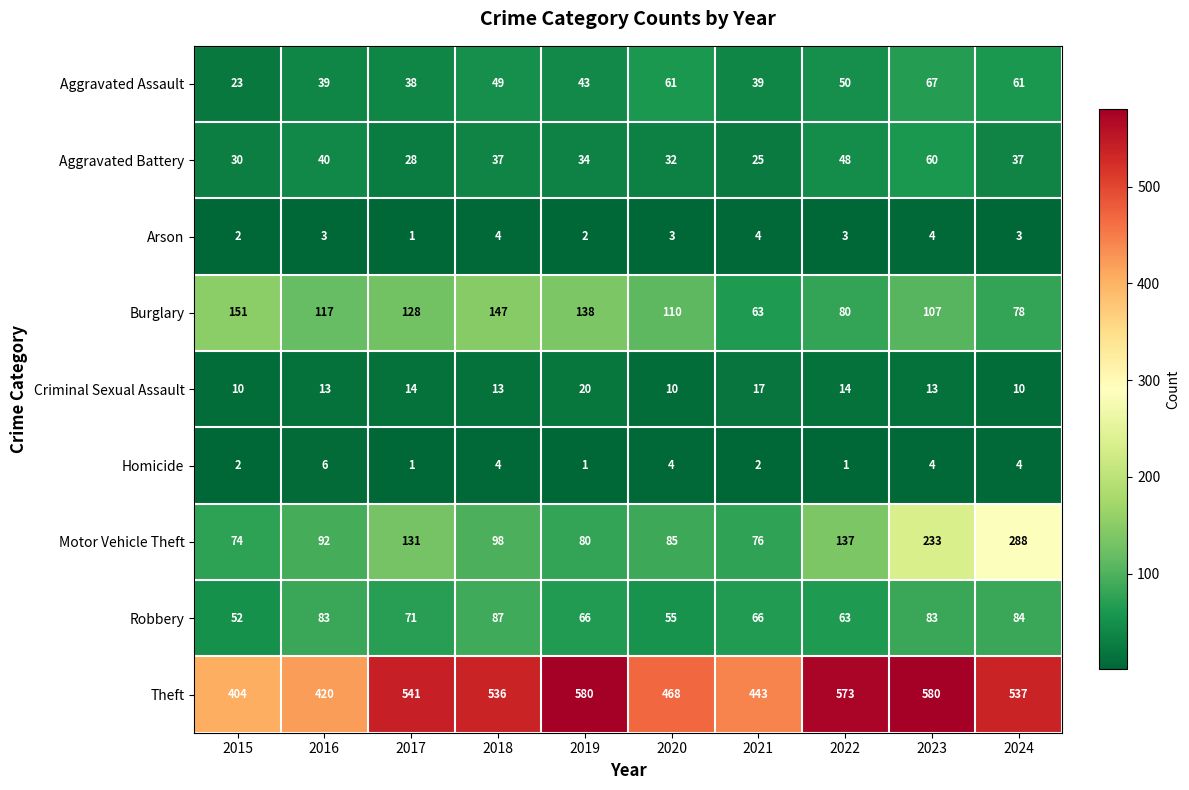

True or false: Motor Vehicle Theft has a value of 49 at 2015.

False